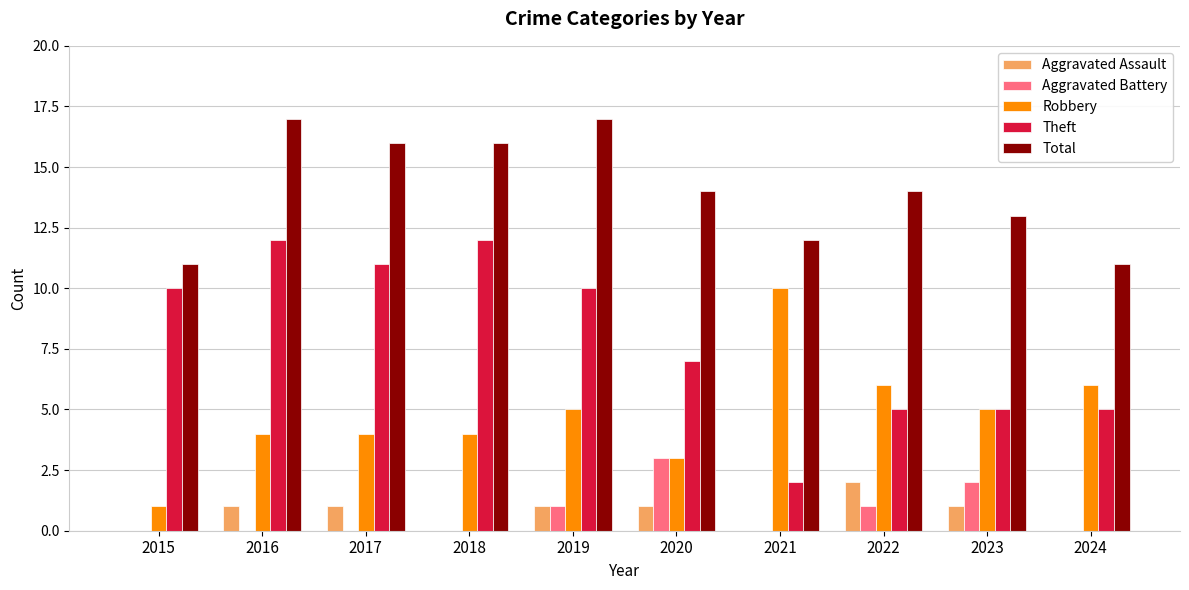

What is the difference between the Robbery values at 2016 and 2021?

6